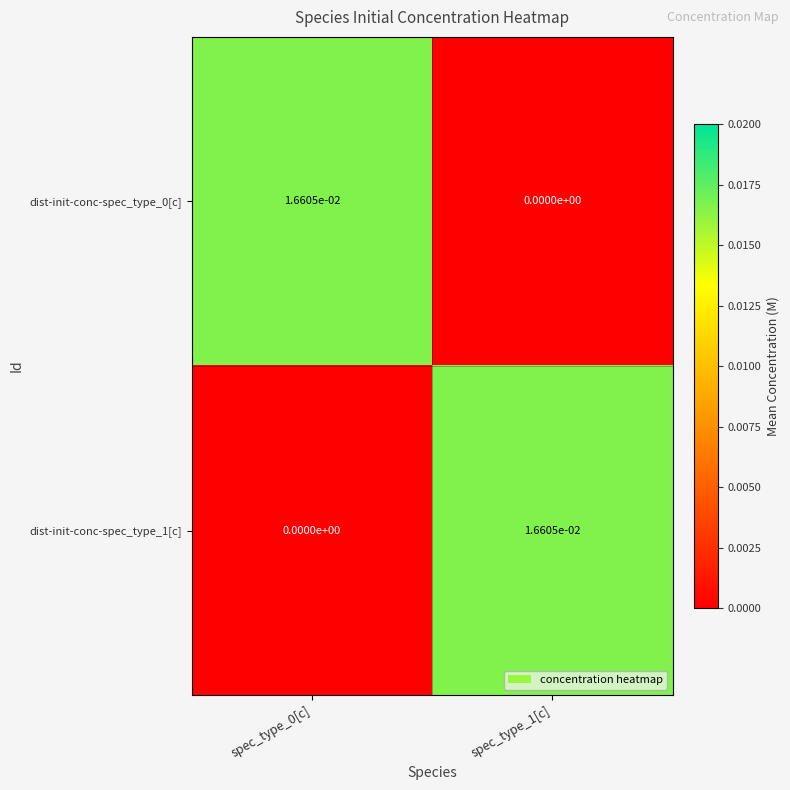

True or false: dist-init-conc-spec_type_0[c] has a value of 0.0 at spec_type_1[c].

True